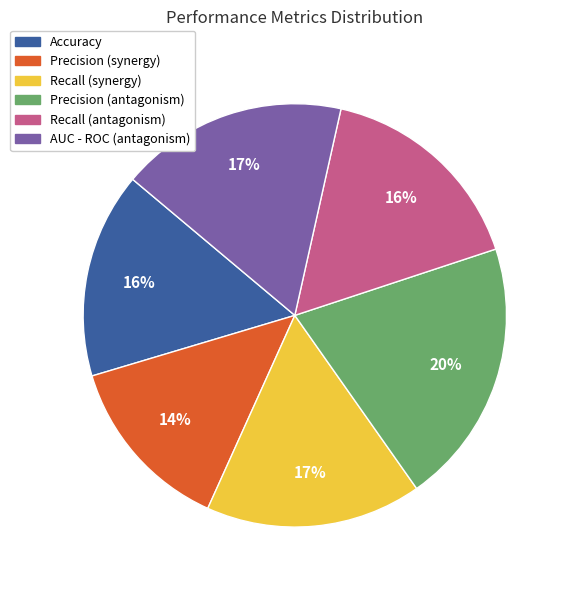

True or false: Precision (antagonism) accounts for 32% of the total.

False